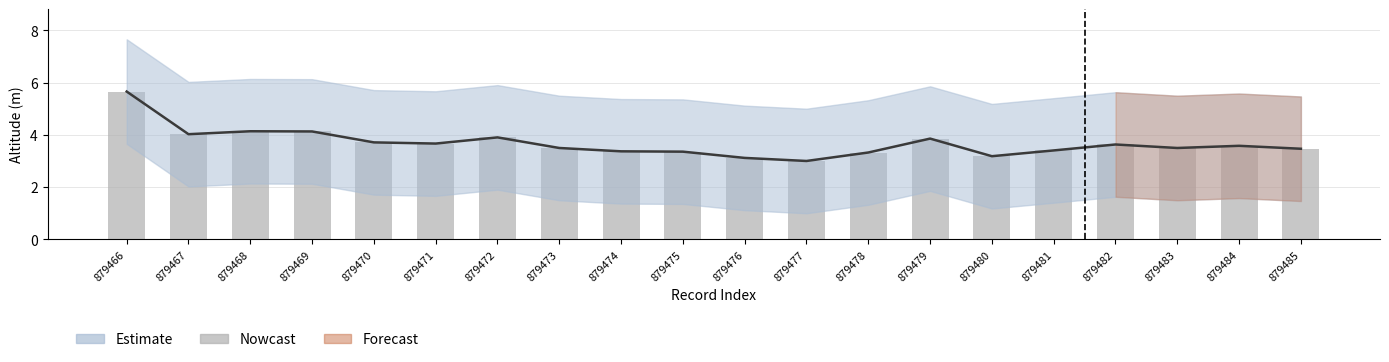

Reading left to right, what are all the values shown in this chart?

5.7	4.0	4.1	4.1	3.7	3.7	3.9	3.5	3.4	3.4	3.1	3.0	3.3	3.9	3.2	3.4	3.6	3.5	3.6	3.5